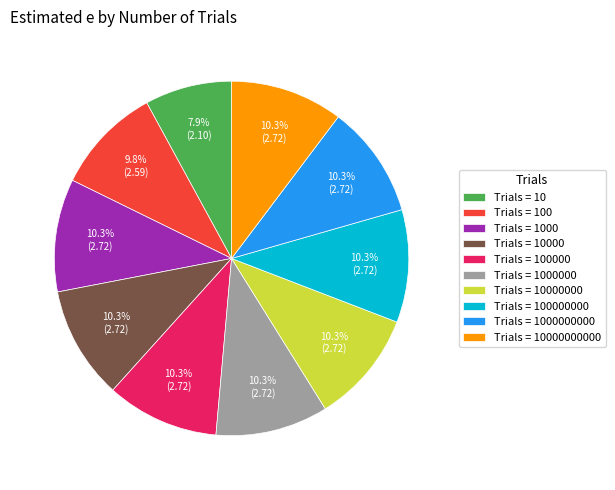

Count the number of slices in the pie.

10